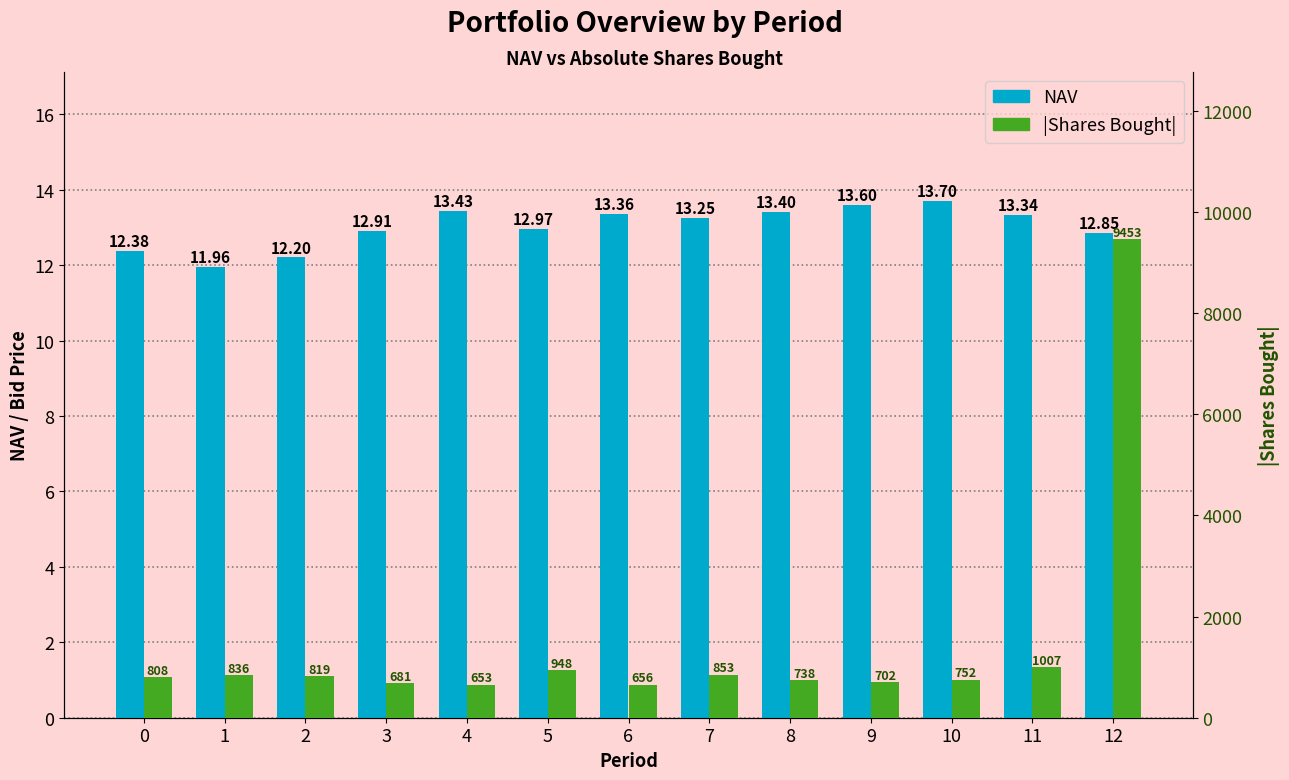

What are all the series names shown in the legend?

NAV, |Shares Bought|